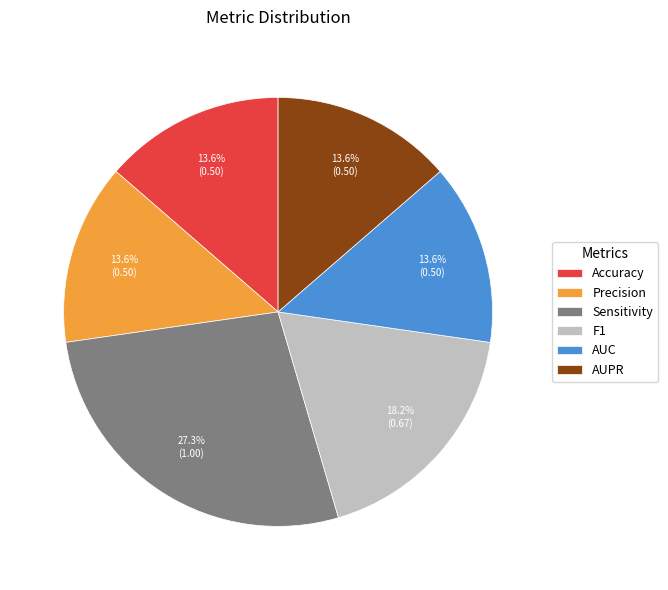

Between AUPR and Sensitivity, which is larger?

Sensitivity